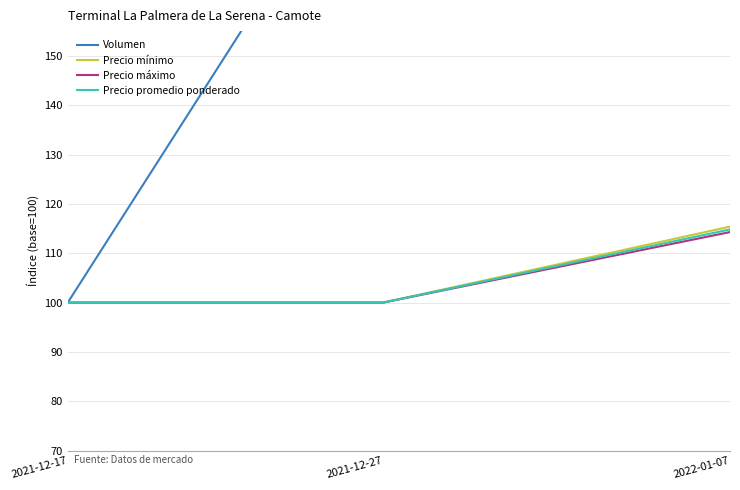

The value of Precio mínimo at 2022-01-07 is 151.9. True or false?

False